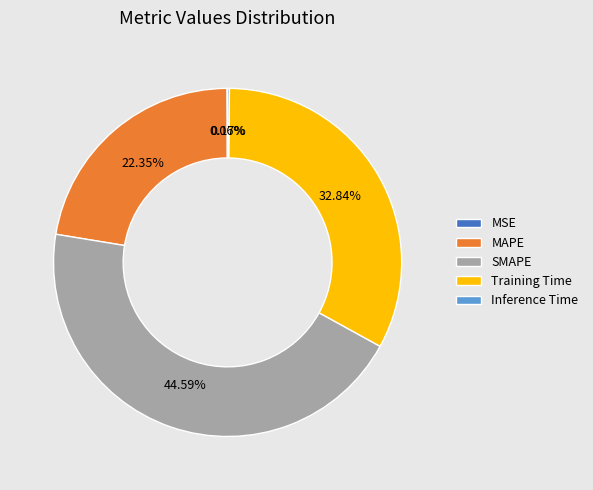

Which category has the biggest portion of the pie?

SMAPE